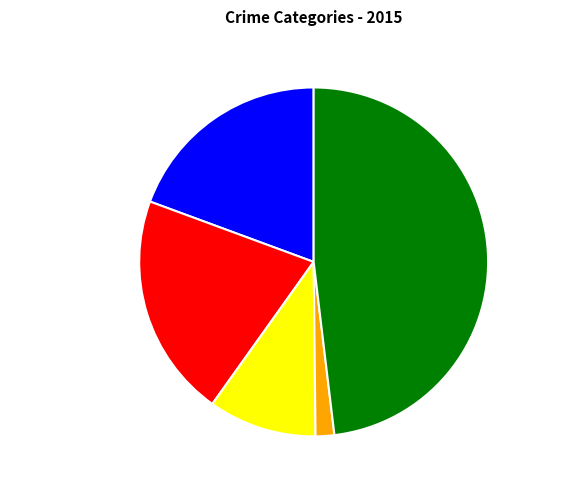

Which slice is the smallest?

Homicide